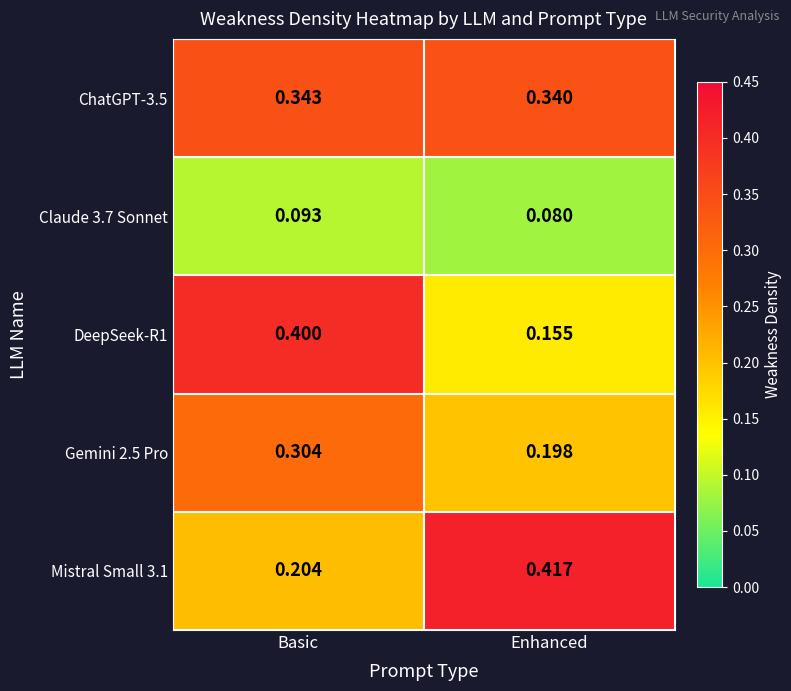

How many distinct data groups are displayed?

5